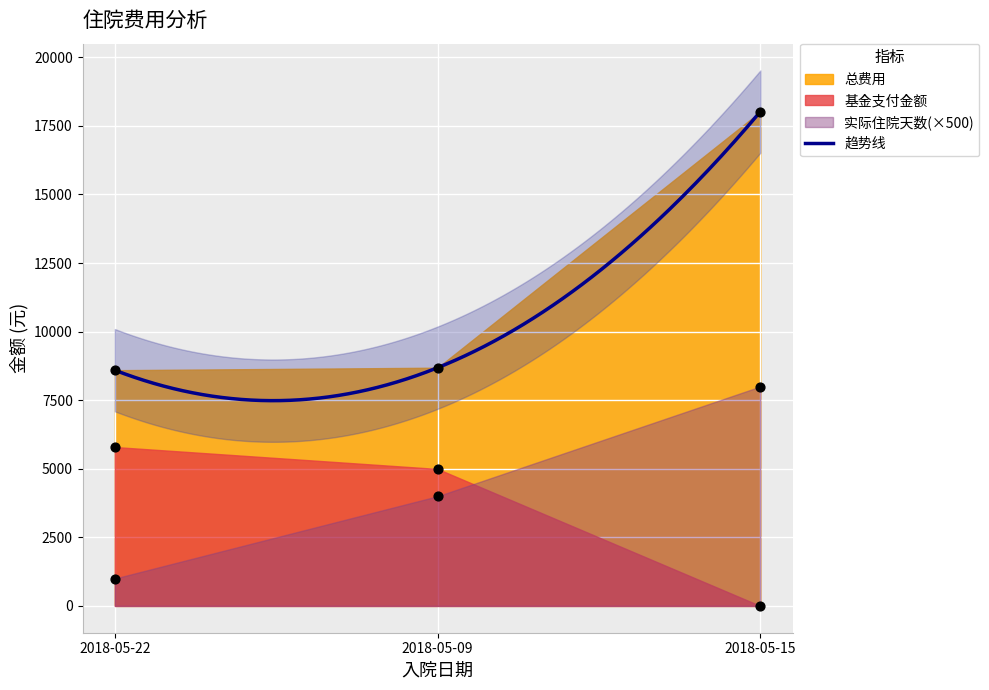

Is the value of 实际住院天数 at 2018-05-15 greater than the value of 总费用 at 2018-05-22?

No